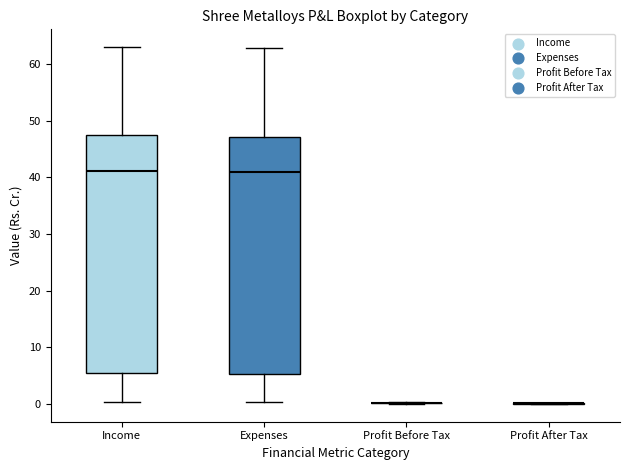

Reading left to right, transcribe this box plot: for each box, give where its median line is, the range the box spans, and where its two whiskers end, as read against the y-axis. The values are not printed on the chart, so give them approximately, as read against the axis.

Income: median 41, box 5 to 47, whiskers 0 to 63
Expenses: median 41, box 5 to 47, whiskers 0 to 63
Profit Before Tax: box collapsed to a line at 0, whiskers 0 to 0
Profit After Tax: box collapsed to a line at 0, whiskers 0 to 0